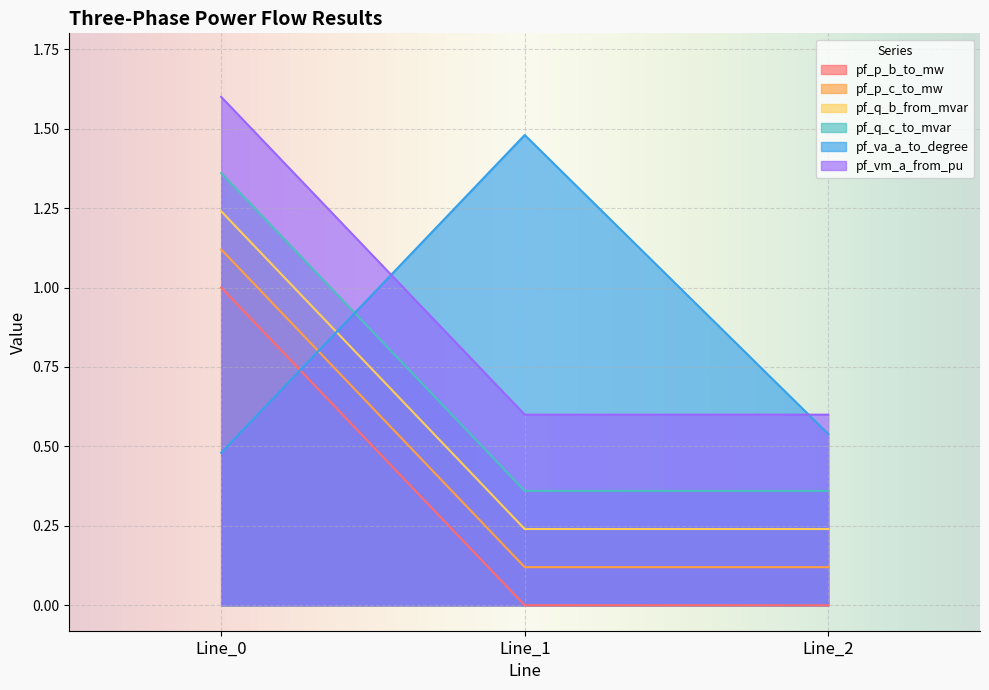

At which label does pf_vm_a_from_pu reach its peak?

Line_0